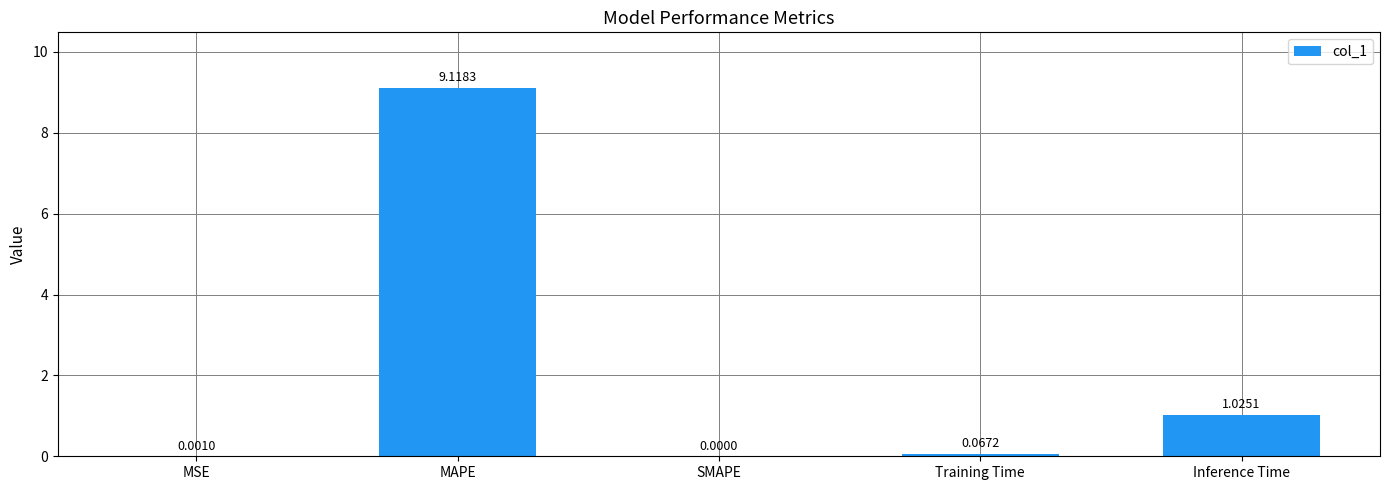

What is the sum of the values at MAPE and SMAPE?

9.1